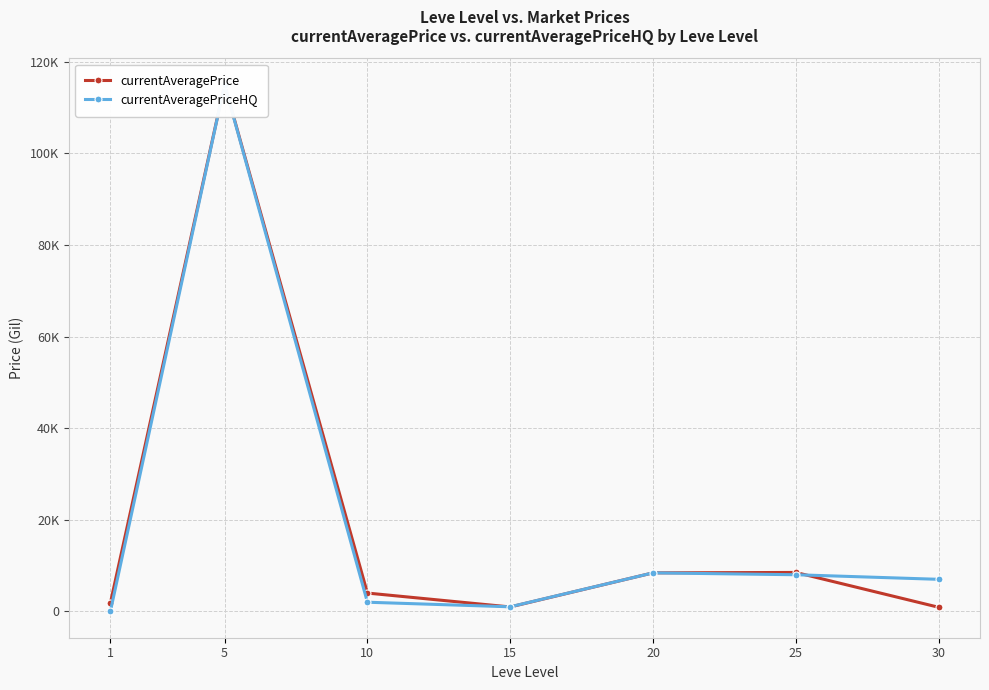

How many lines are shown in the chart?

2